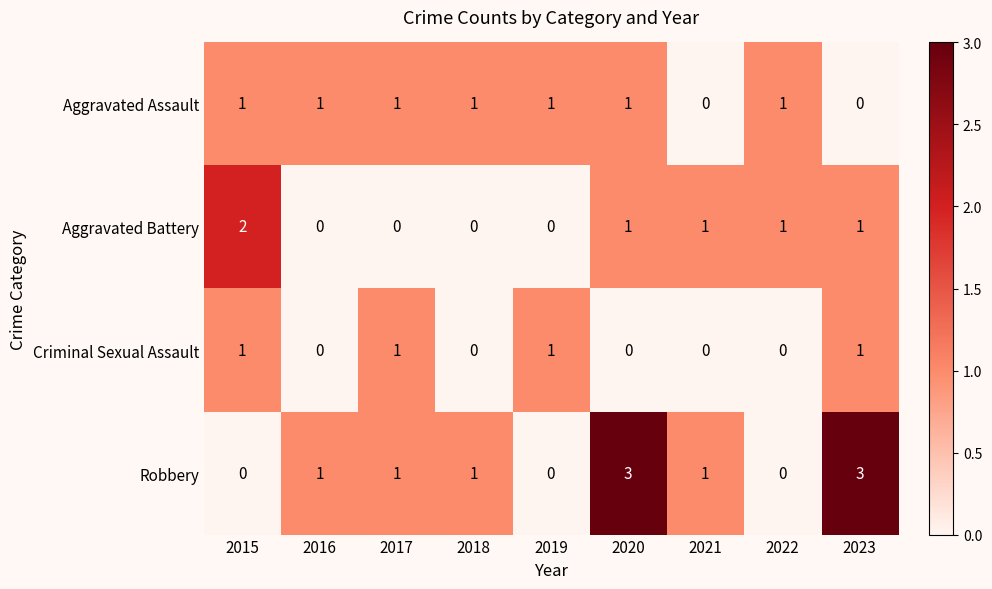

List the series in order of their overall mean, highest first.

Robbery, Aggravated Assault, Aggravated Battery, Criminal Sexual Assault